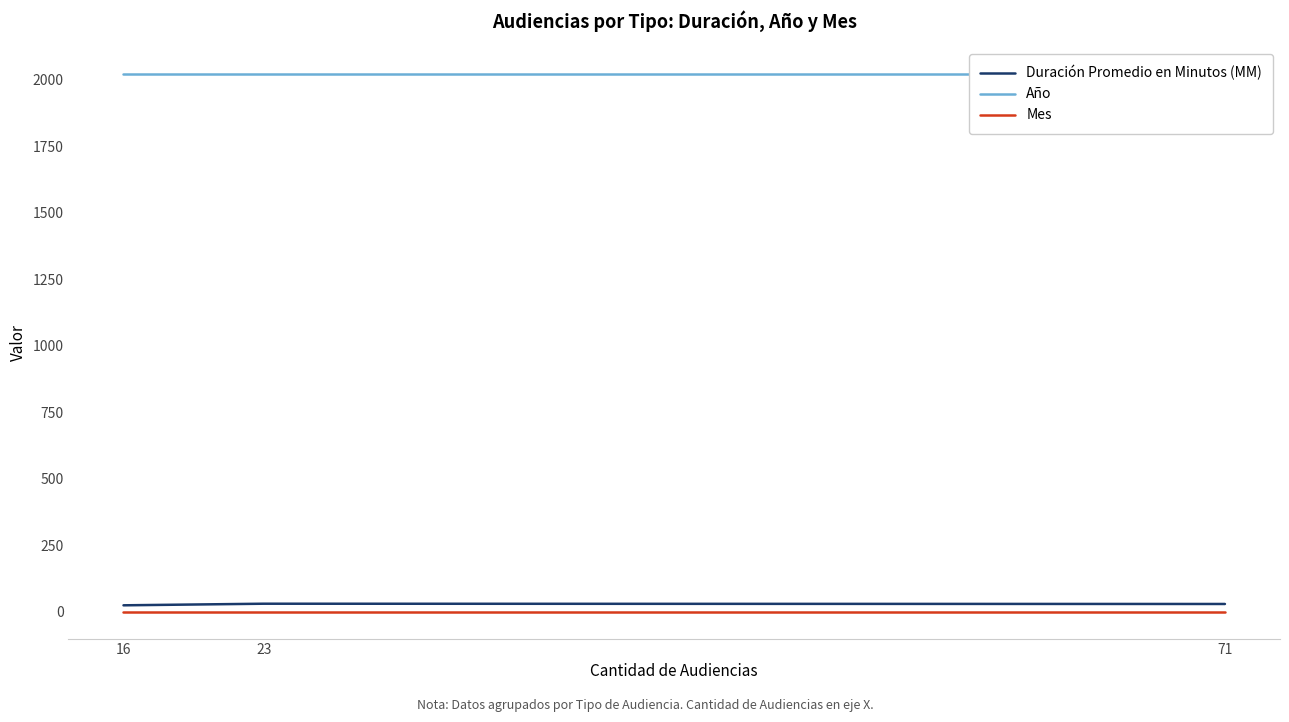

At which category is the sum across all series the highest?

23